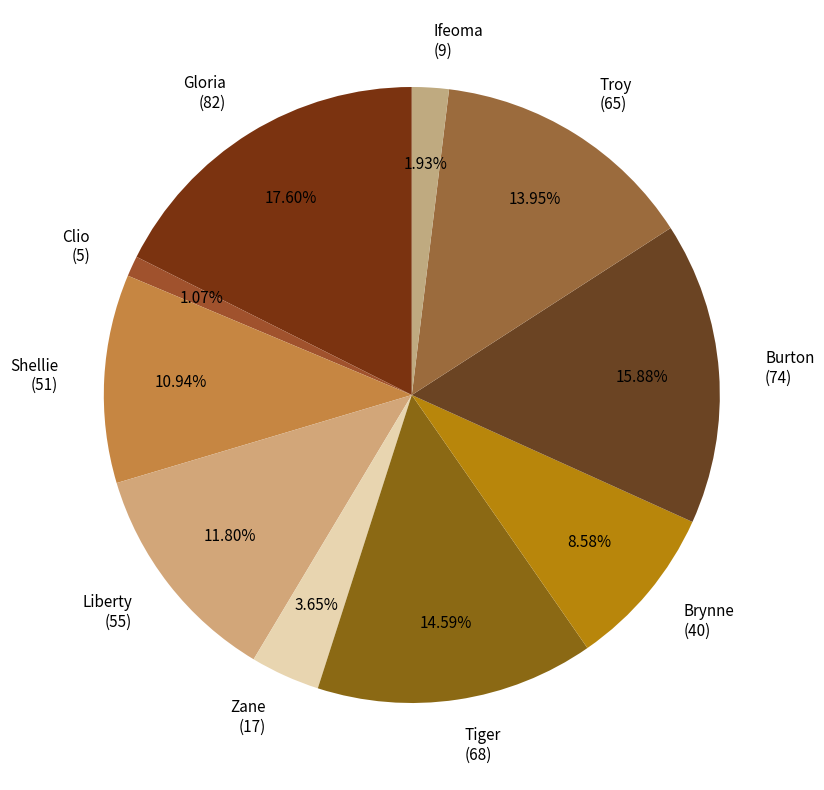

What is the ratio of the value at Troy (65) to the value at Gloria (82)?

0.8